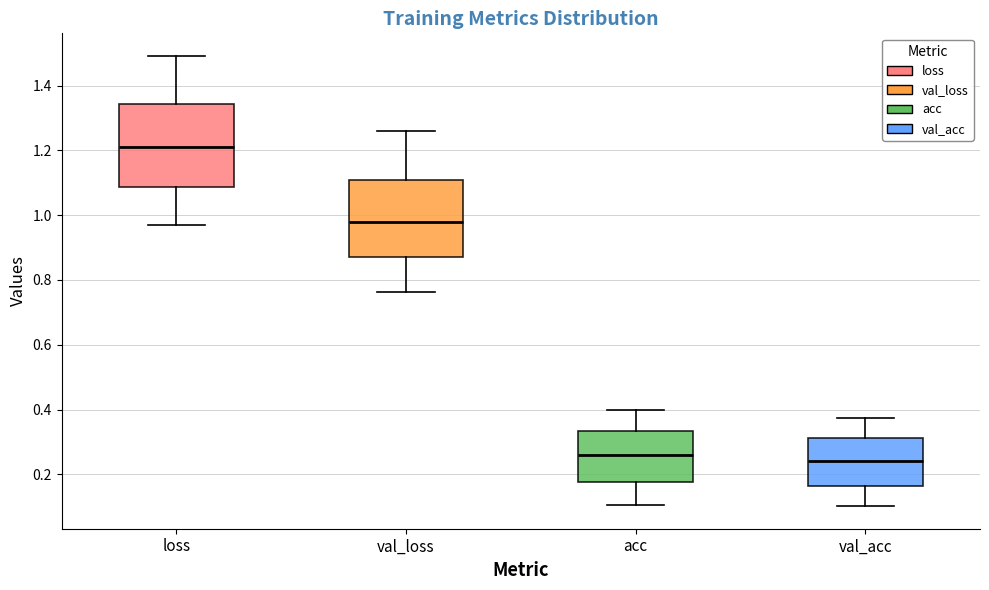

Where does the upper whisker of the box for val_loss end on the y-axis? The values are not printed on the chart, so give them approximately, as read against the axis.

1.26